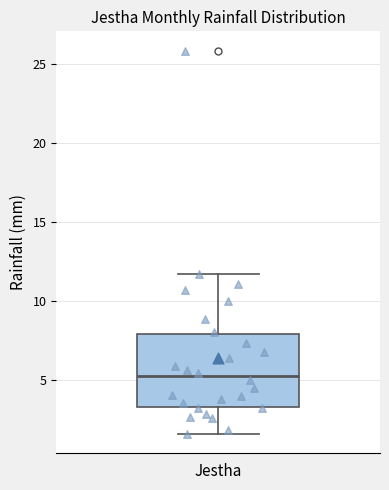

Transcribe this box plot: give where the median line is, the range the box spans, and where the two whiskers end, as read against the y-axis. The values are not printed on the chart, so give them approximately, as read against the axis.

median 5.0, box 3.5 to 8.0, whiskers 1.5 to 11.5